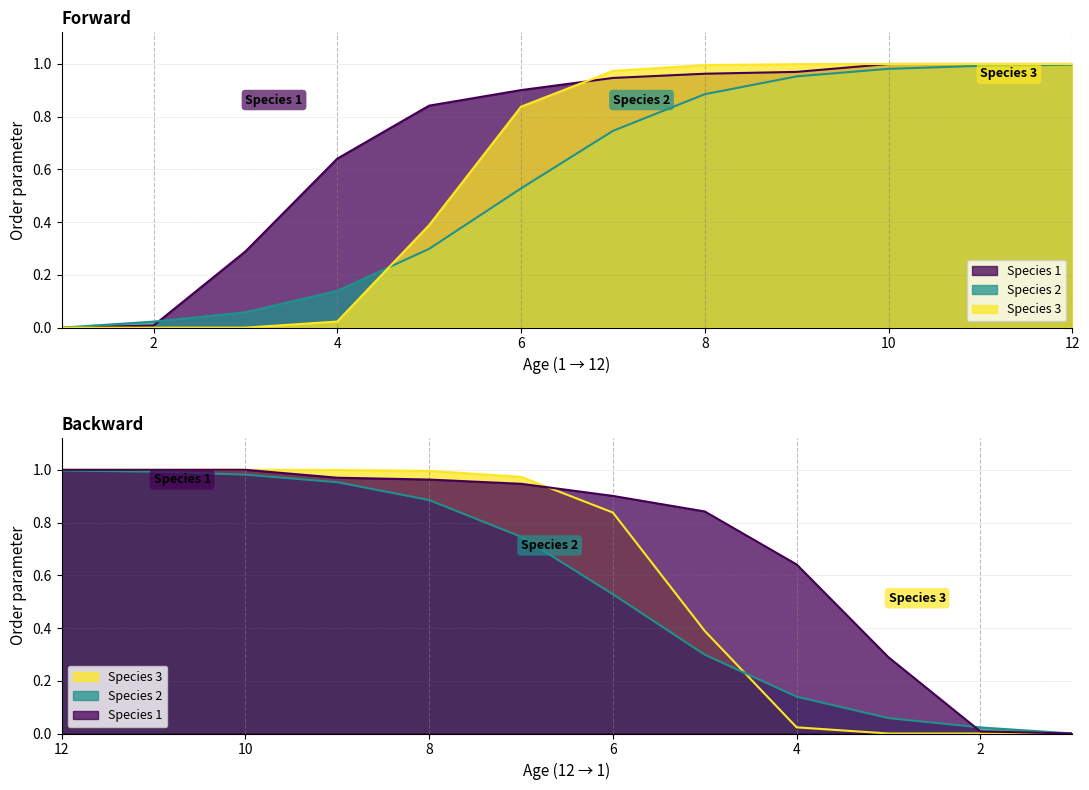

How many positive values does the Species 1 series have?

11